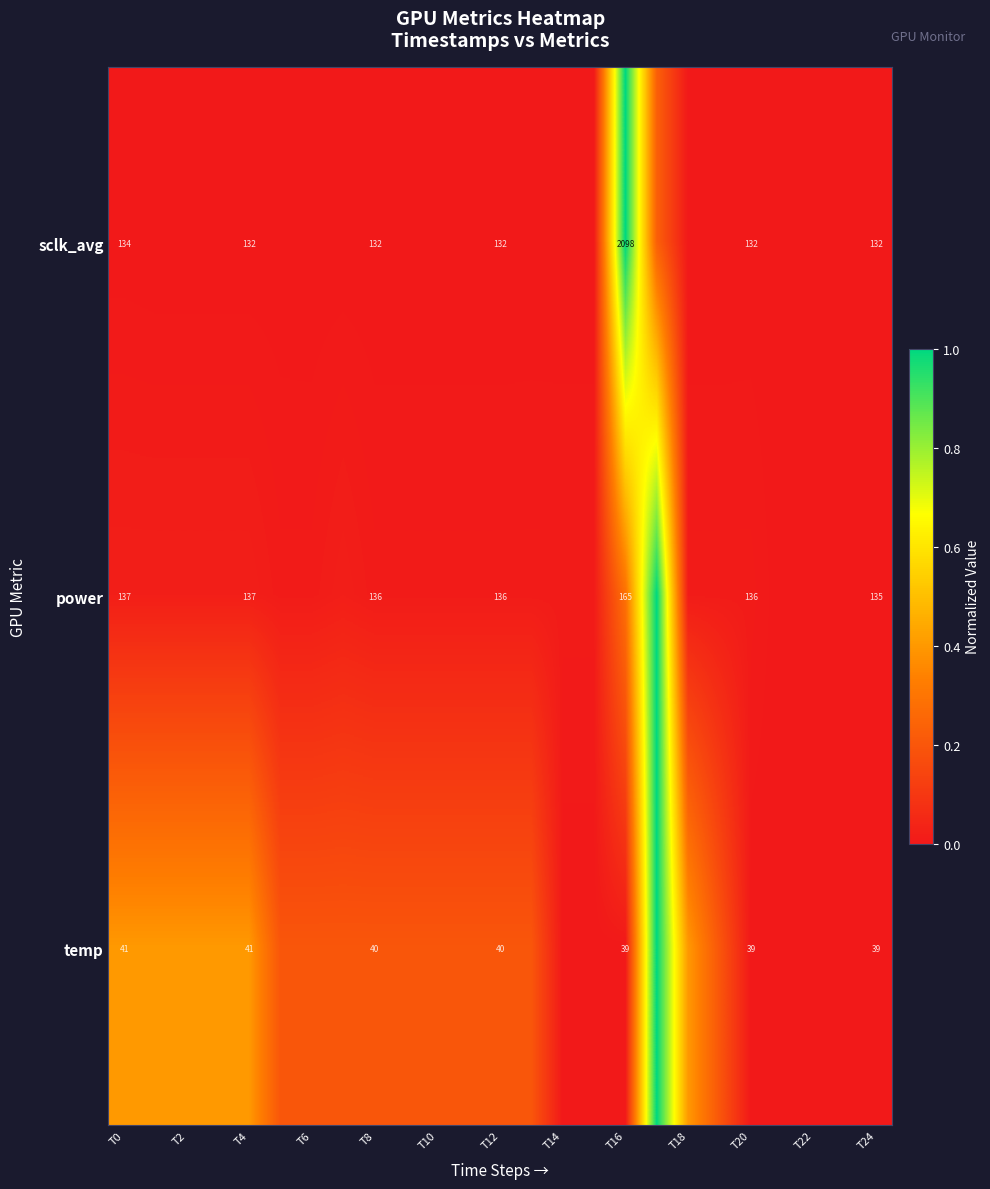

Which series has the largest range (max minus min)?

sclk_avg